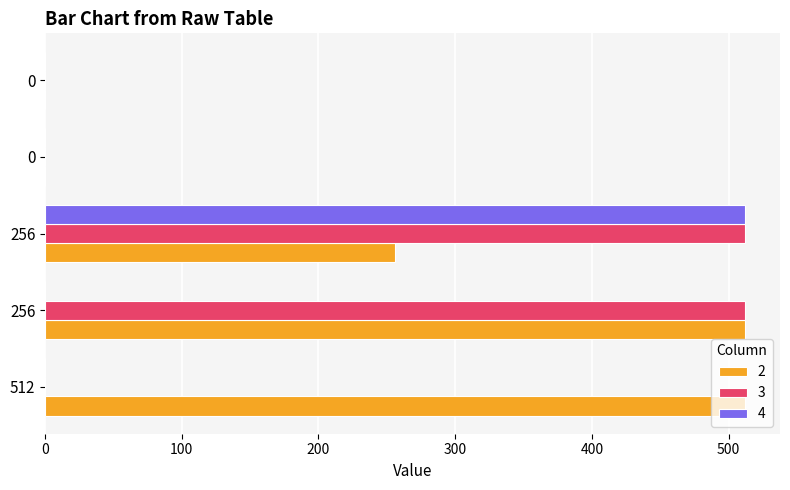

At which label does 2 first exceed 256?

512